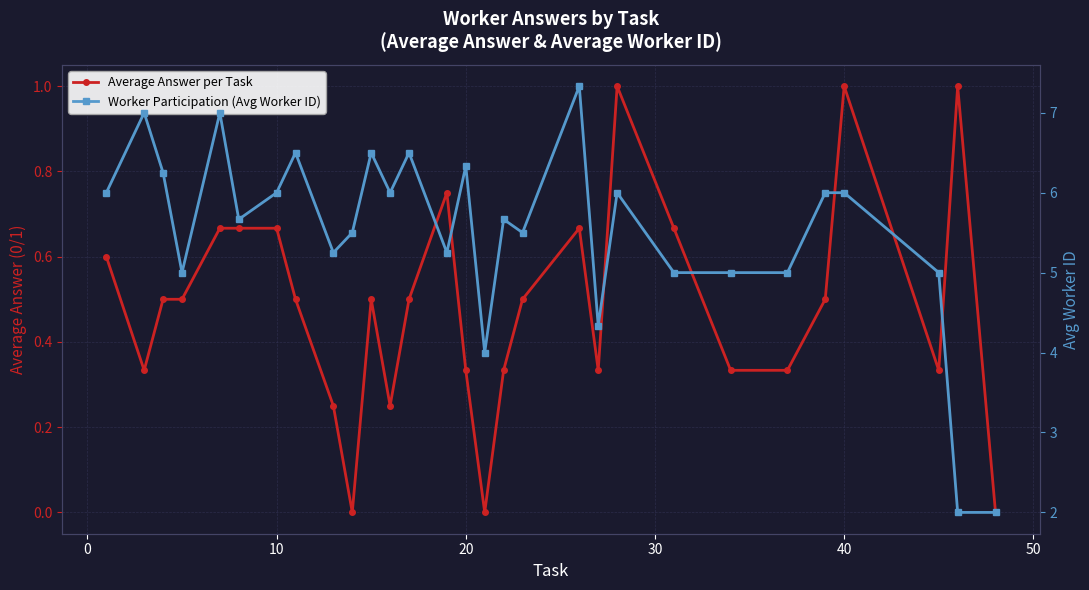

Is this an area chart (filled region under the line)?

No